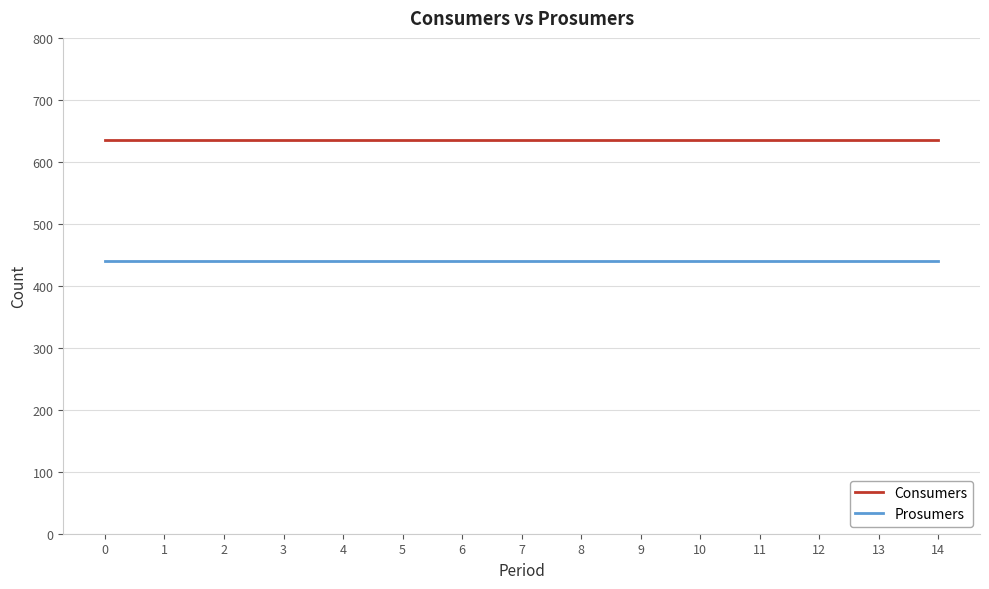

The value of Consumers at 1 is 635. True or false?

True